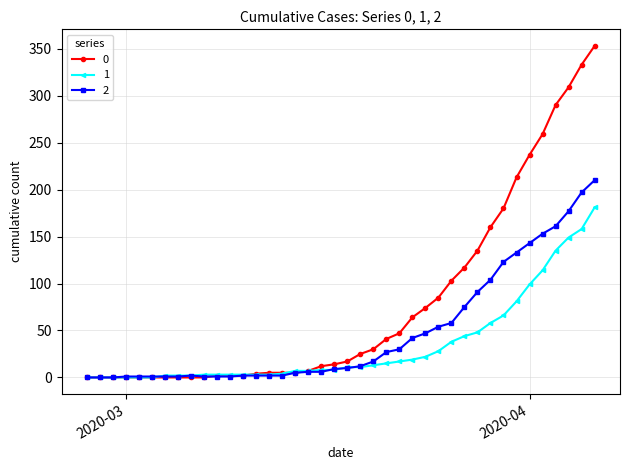

True or false: 2 has more than 0 points higher than both neighbors.

True